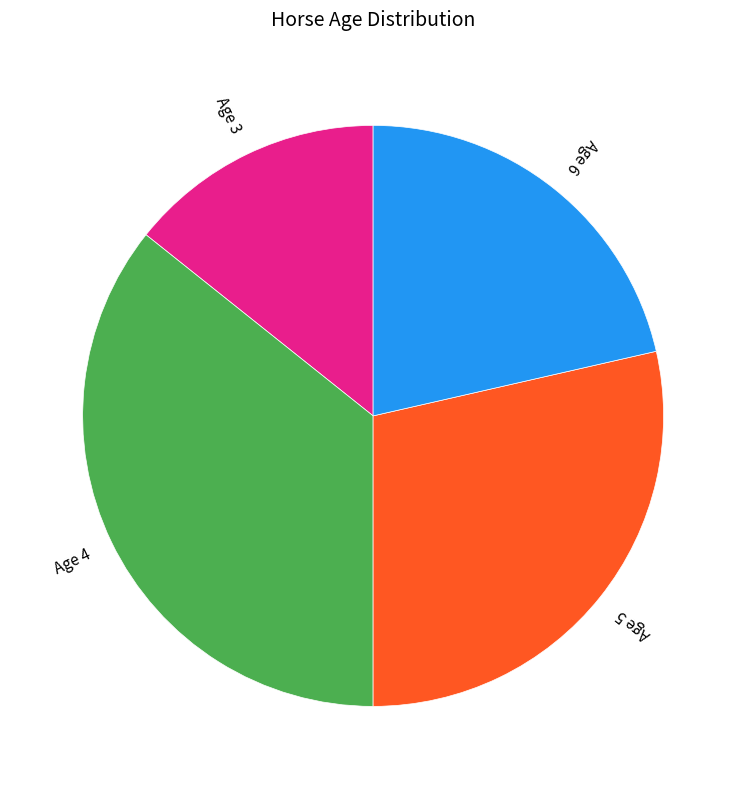

True or false: Age 3 accounts for 14% of the total.

True